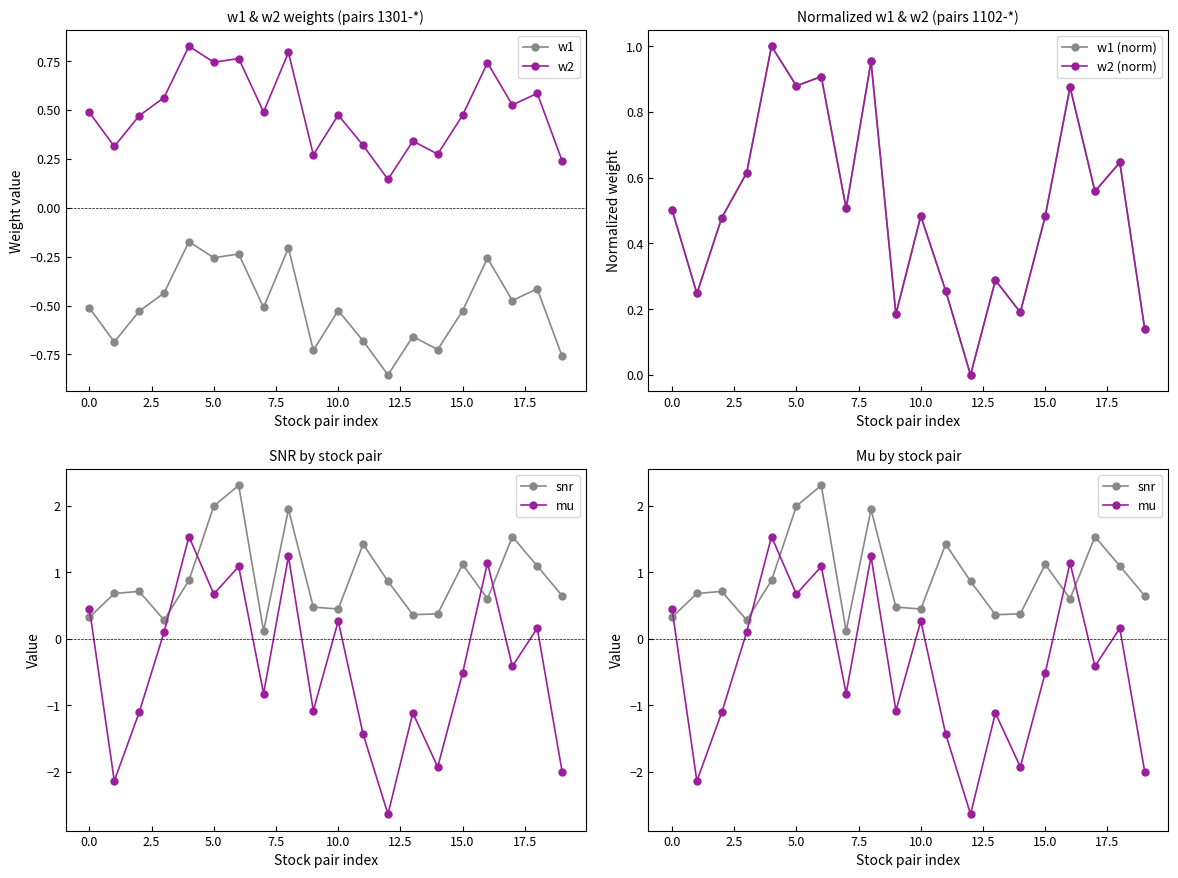

What are all the series names shown in the legend?

w1, w2, w1 (norm), w2 (norm), snr, mu